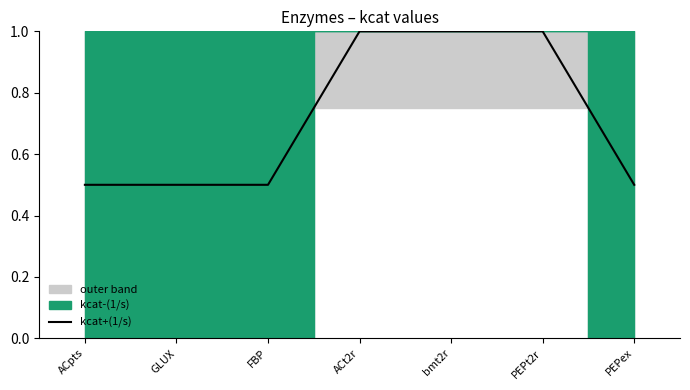

Approximately how many times larger is the value at GLUX compared to ACt2r?

0.5